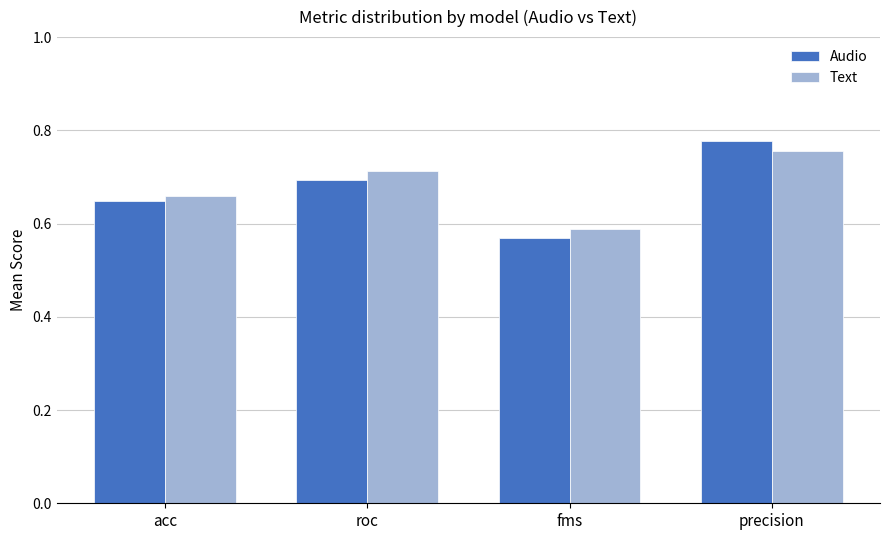

At which category is the sum across all series the highest?

precision